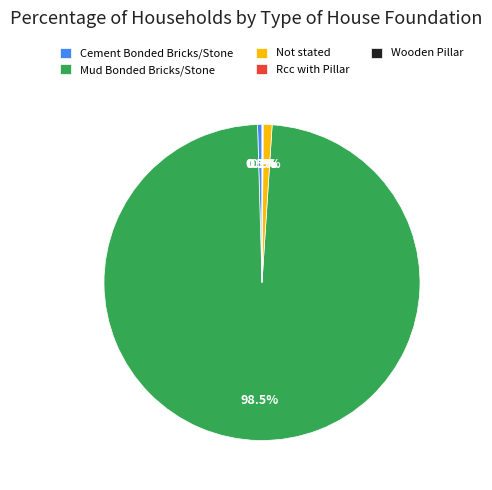

To the nearest percent, what portion does Not stated represent?

1%